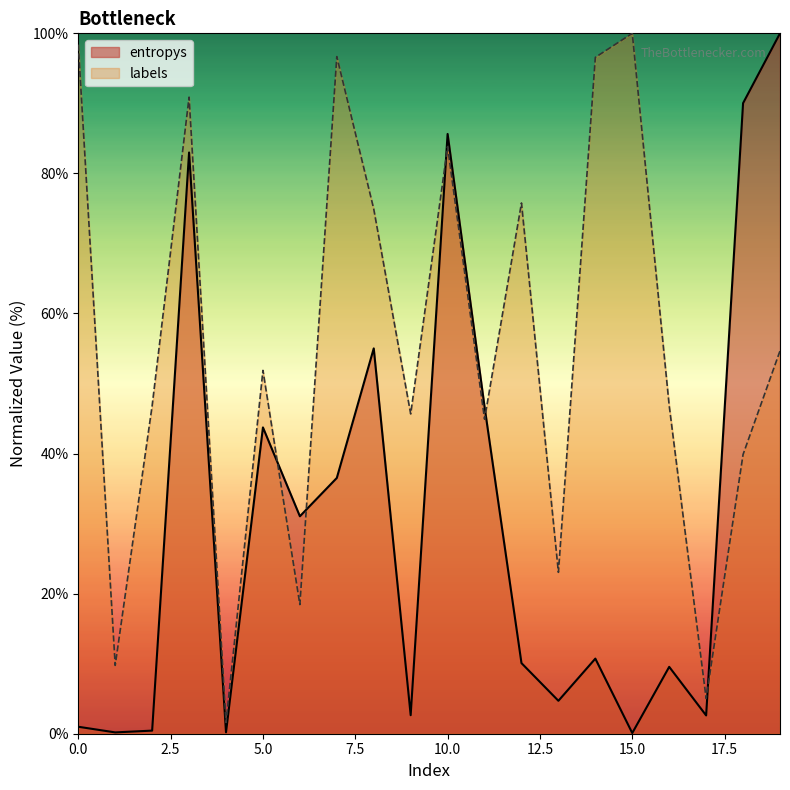

What is the total value across all series at 10.0?

169.4